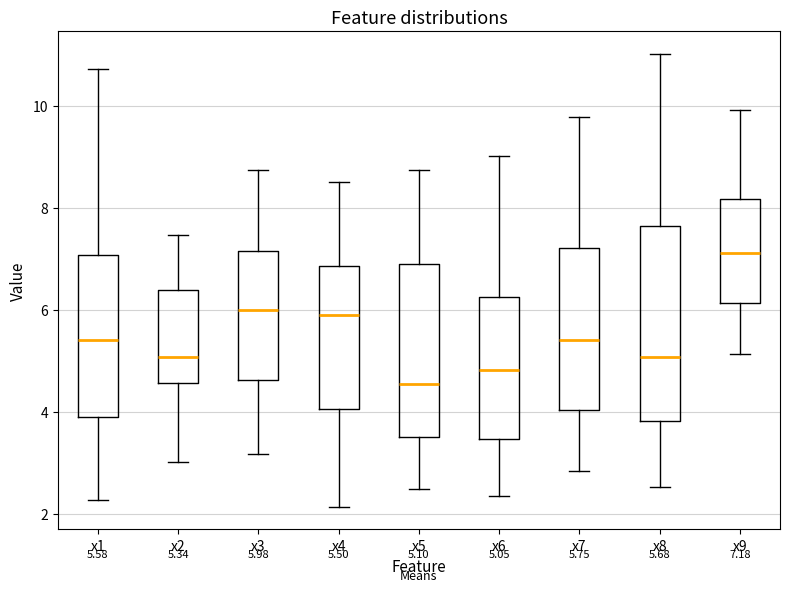

Which box has the highest median line?

x9